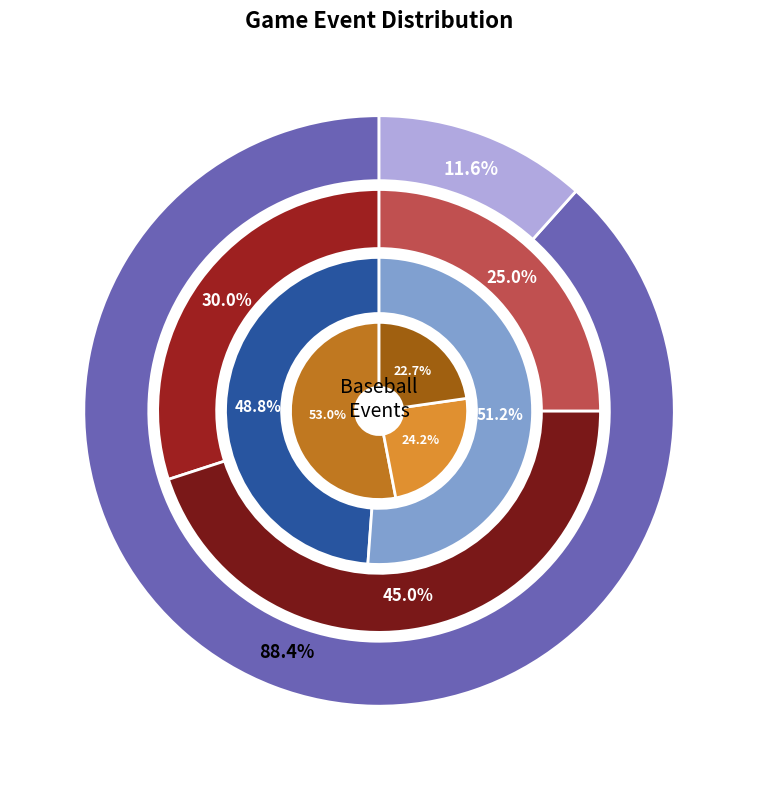

To the nearest percent, what is the difference between the Single and Other slice percentages?

11%